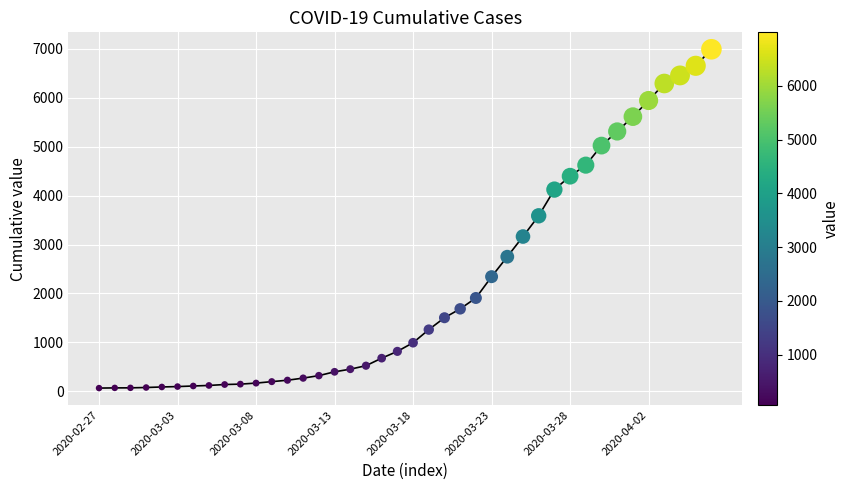

What is the range of Y values (max minus min)?

6930